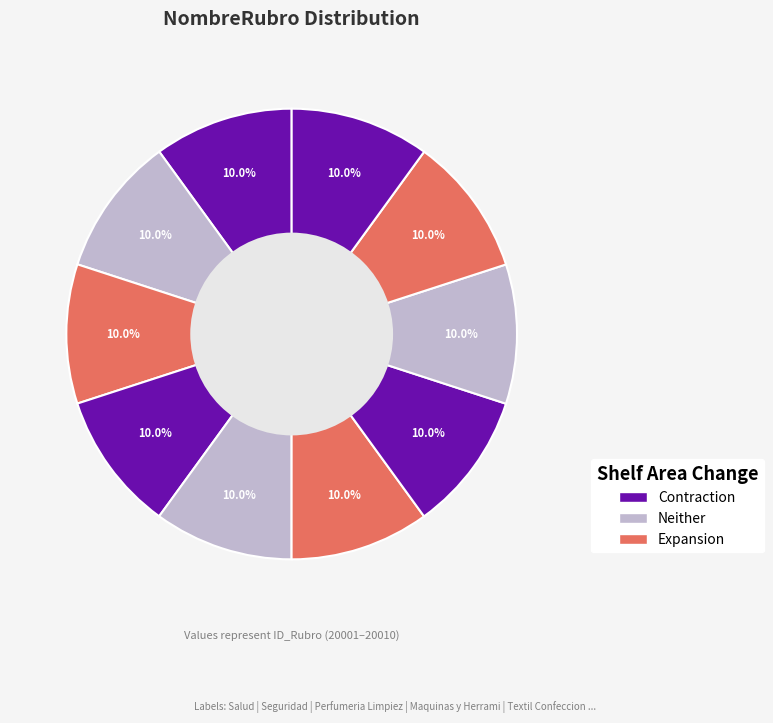

What is the largest slice in the pie chart?

Cultura Deporte y Recreacion